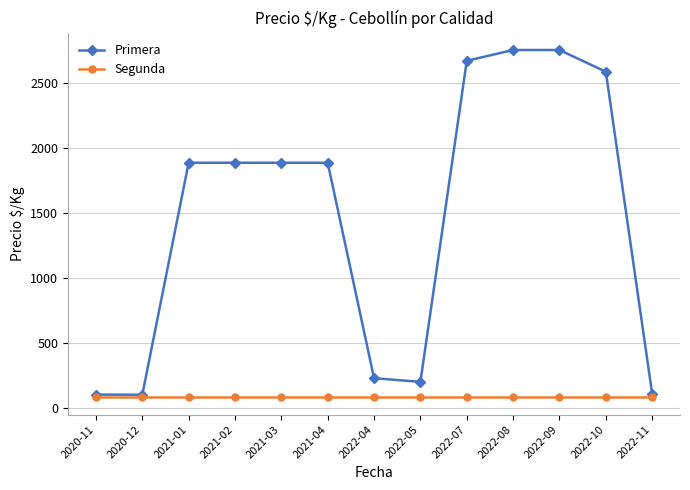

What is the sum of the Primera values at 2022-11 and 2022-07?

2775